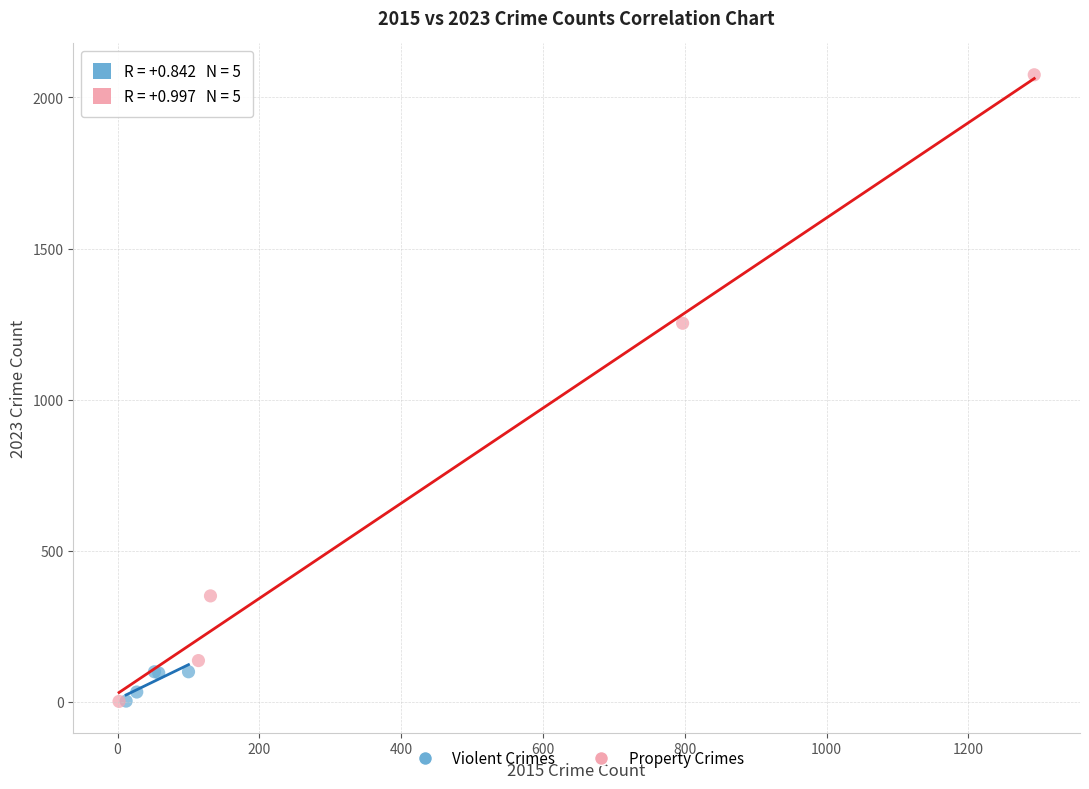

Which series contains the highest Y value?

Property Crimes